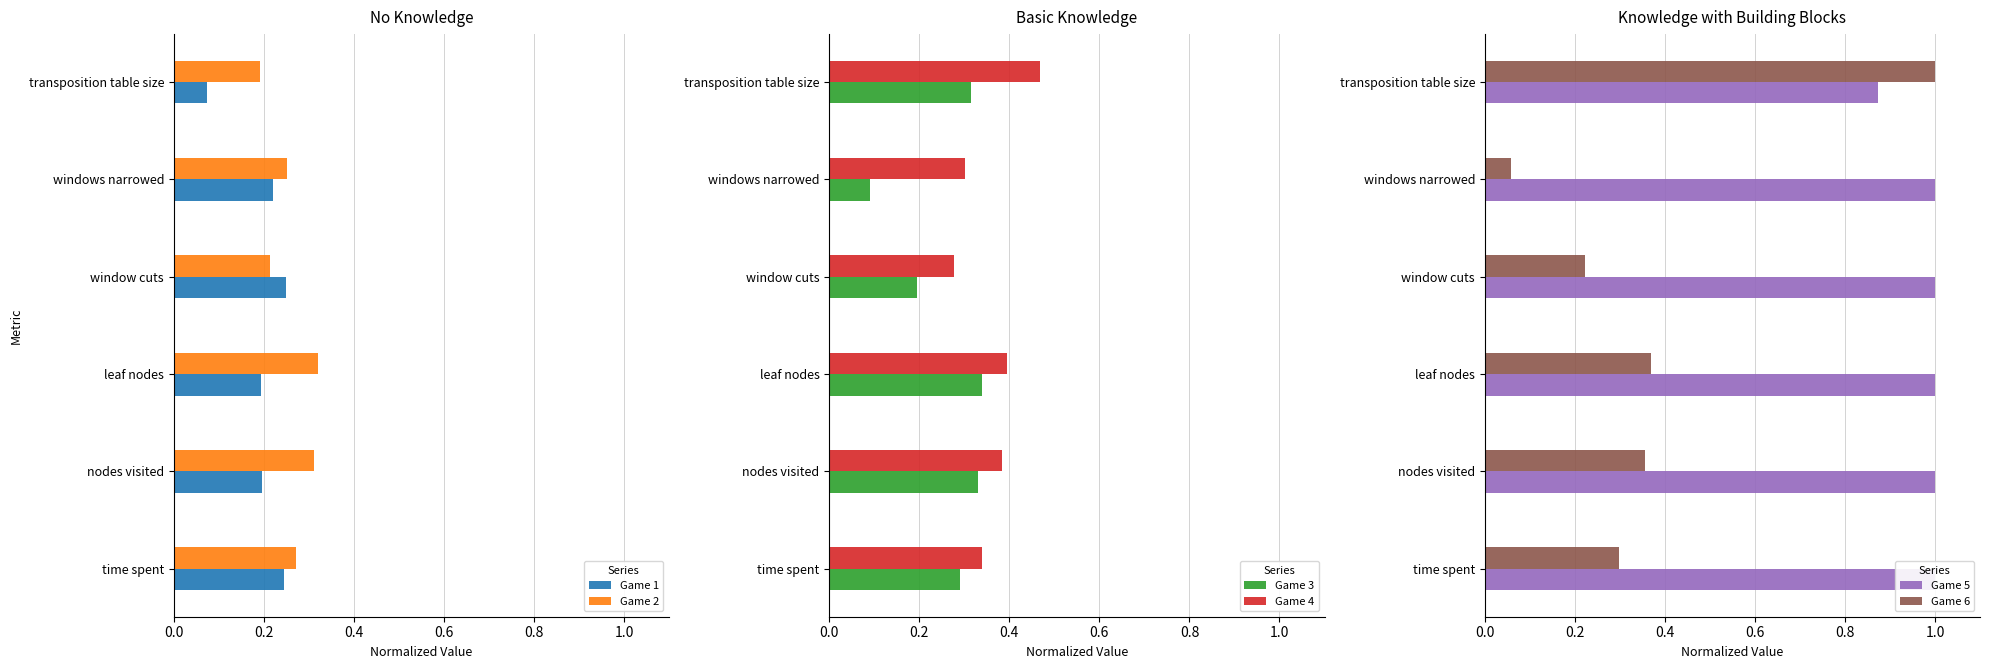

List the series in order of their peak value, lowest first.

Game 1, Game 2, Game 3, Game 4, Game 5, Game 6